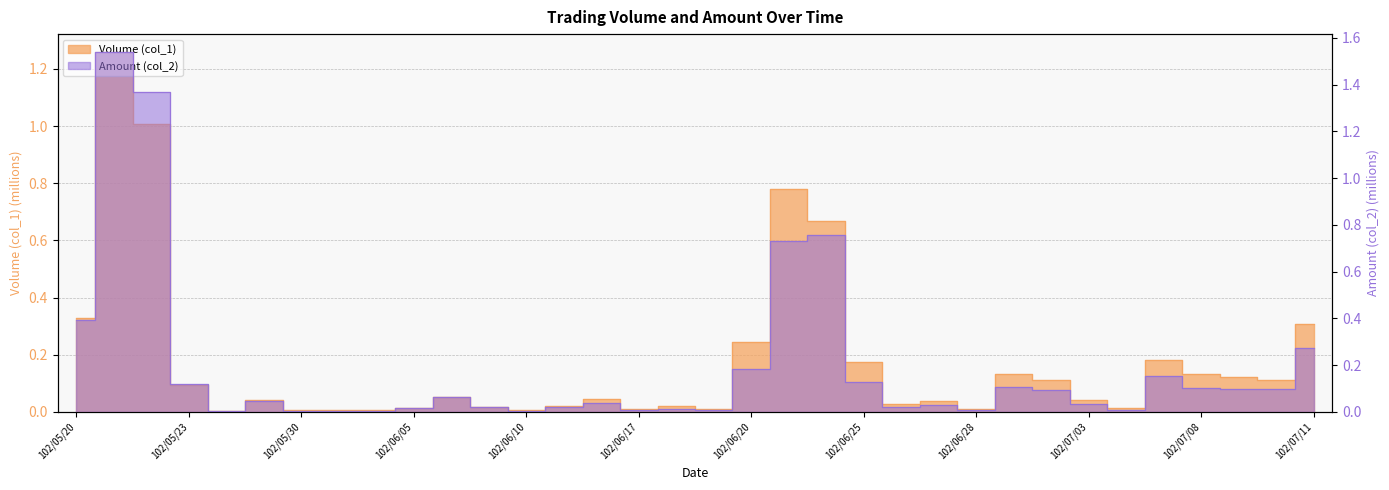

List the series in order of their overall mean, highest first.

Amount (col_2), Volume (col_1)